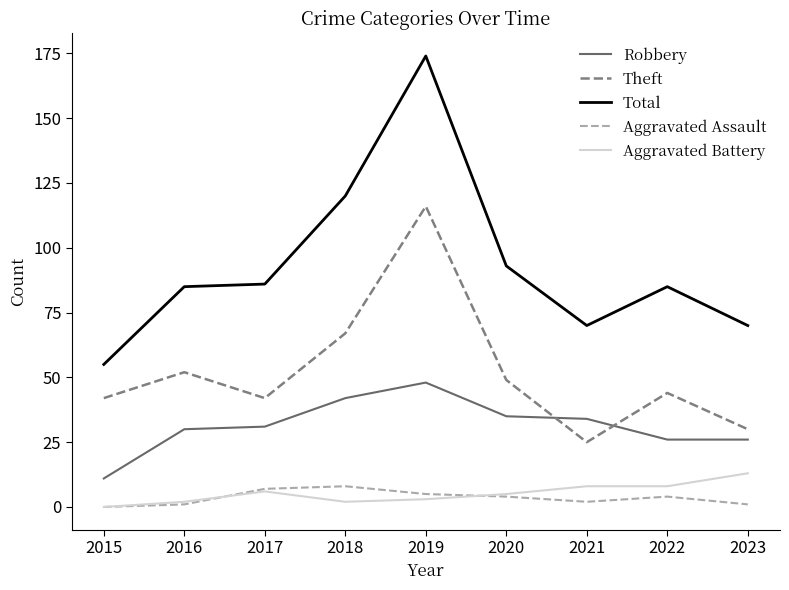

Which series has the largest range (max minus min)?

Total